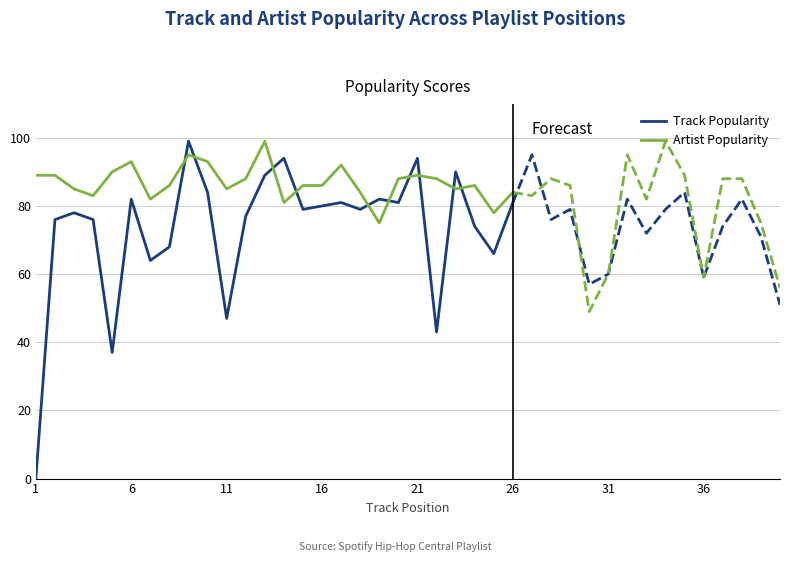

What is the average value of the Track Popularity series?

73